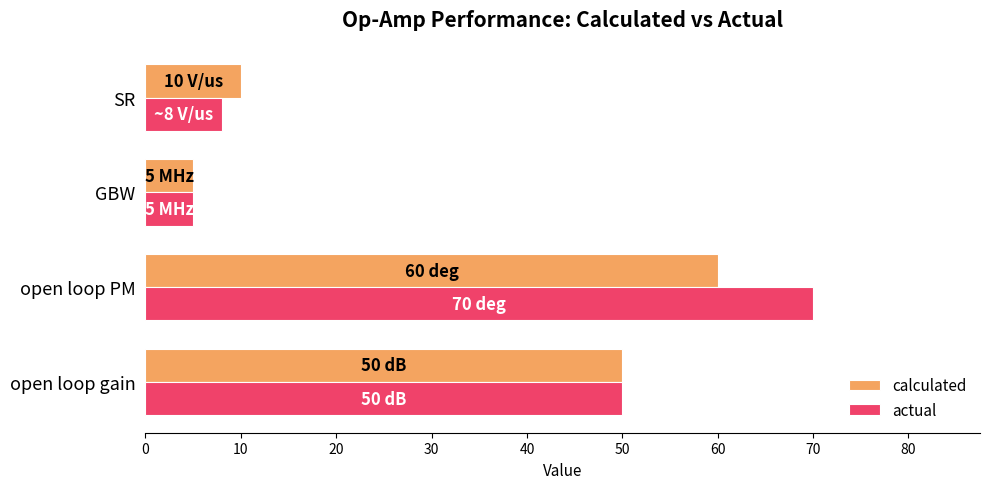

Which category has the lowest value across all series?

GBW